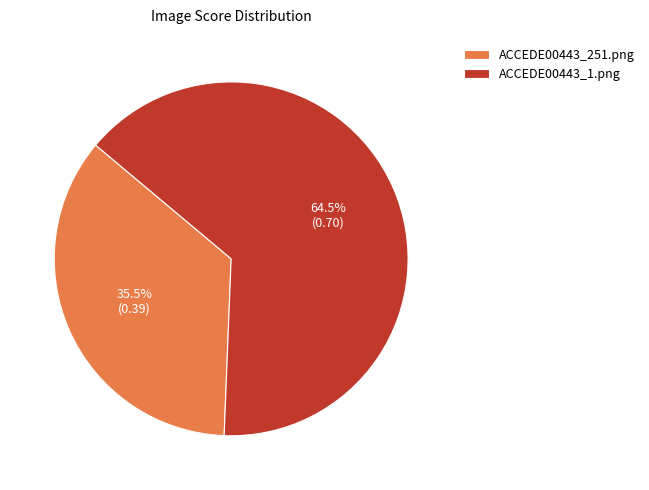

Which has a higher value, ACCEDE00443_1.png or ACCEDE00443_251.png?

ACCEDE00443_1.png